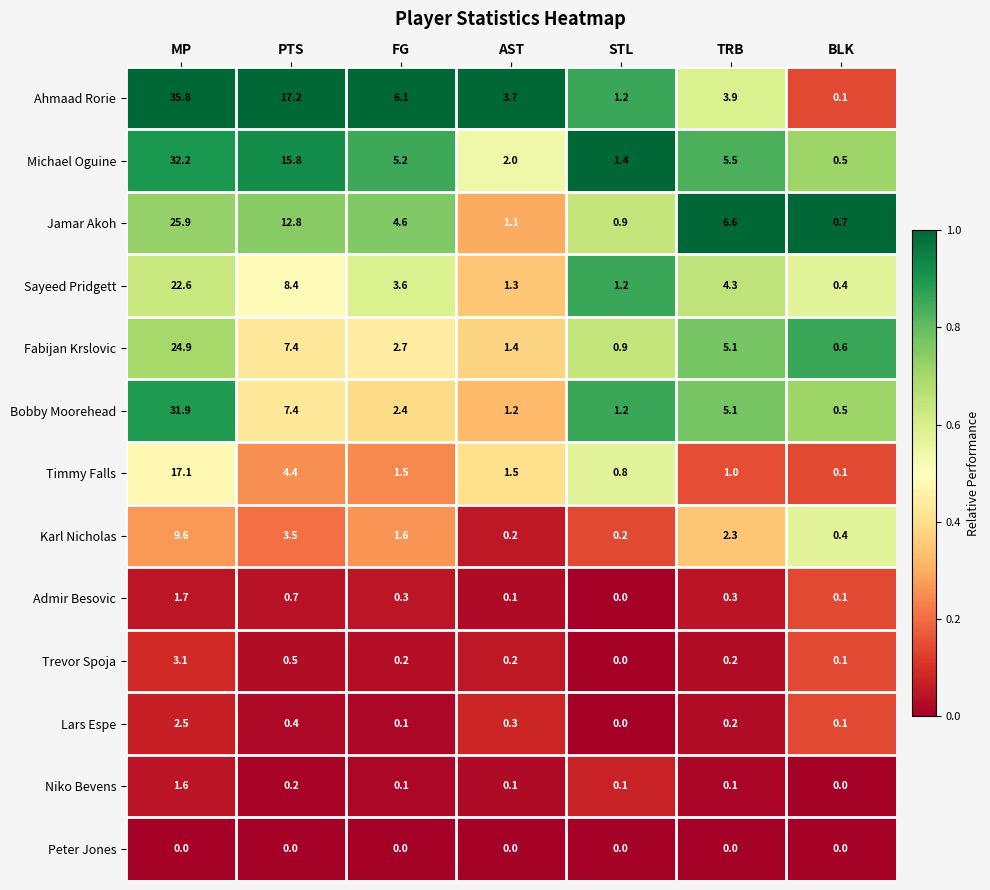

Which label corresponds to the largest value in the chart?

MP